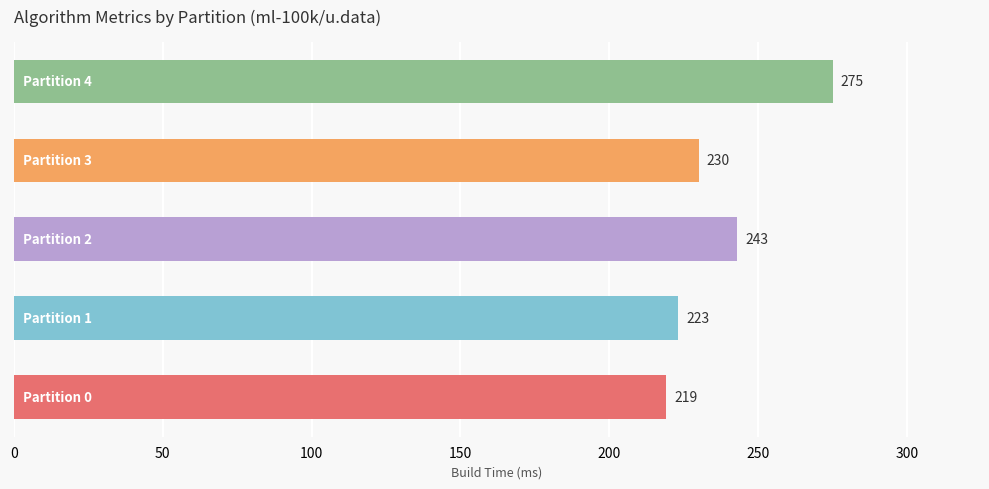

What is the maximum value shown in the chart?

275